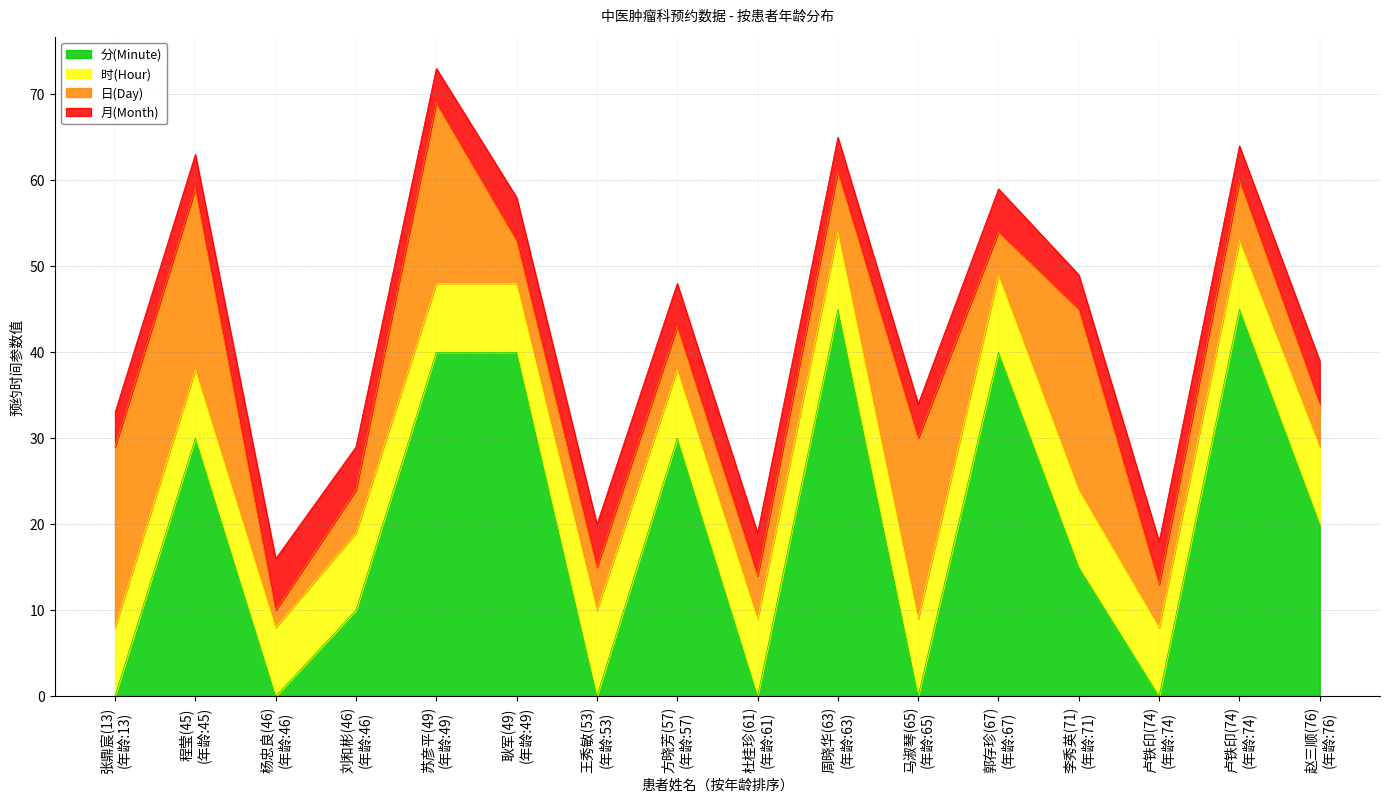

At which label does 时(Hour) first exceed 9?

王秀敏(53)